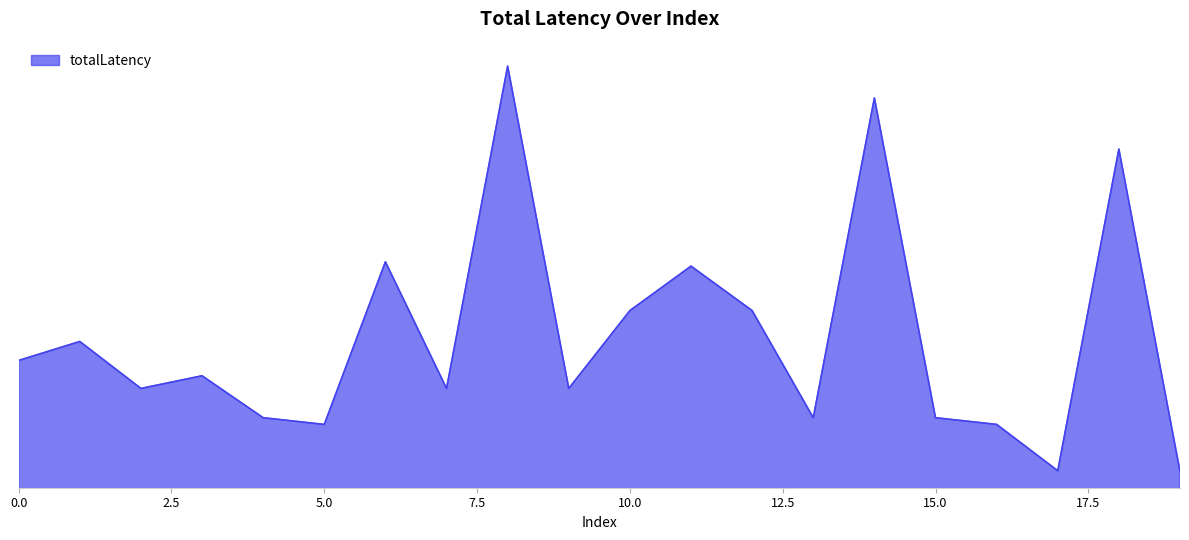

Rank the categories by value from lowest to highest.

19, 17, 5, 16, 4, 13, 15, 2, 7, 9, 3, 0, 1, 10, 12, 11, 6, 18, 14, 8